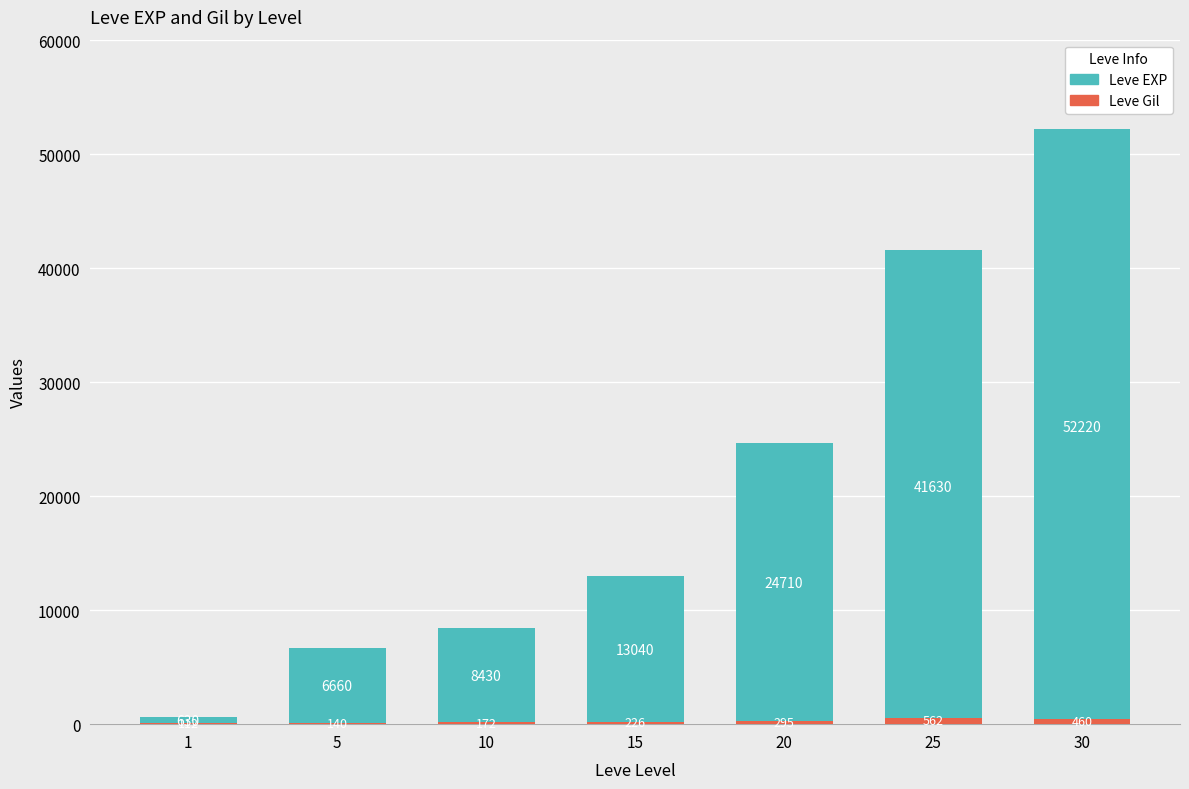

The Leve EXP series shows 90115 at 30. True or false?

False